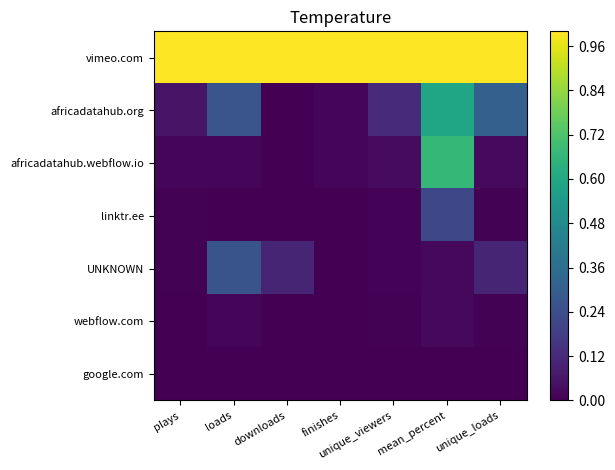

At how many categories does at least one series exceed 0?

7